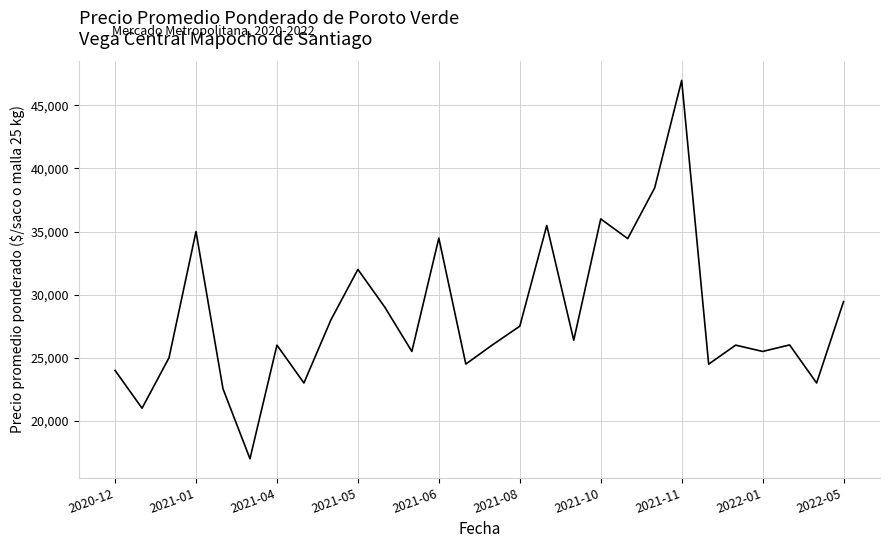

What is the difference between the maximum and minimum values?

29977